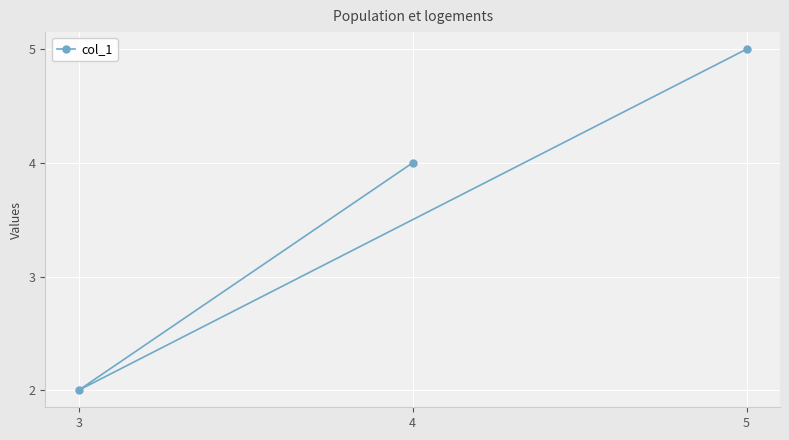

What is the difference between the second highest and minimum values?

2